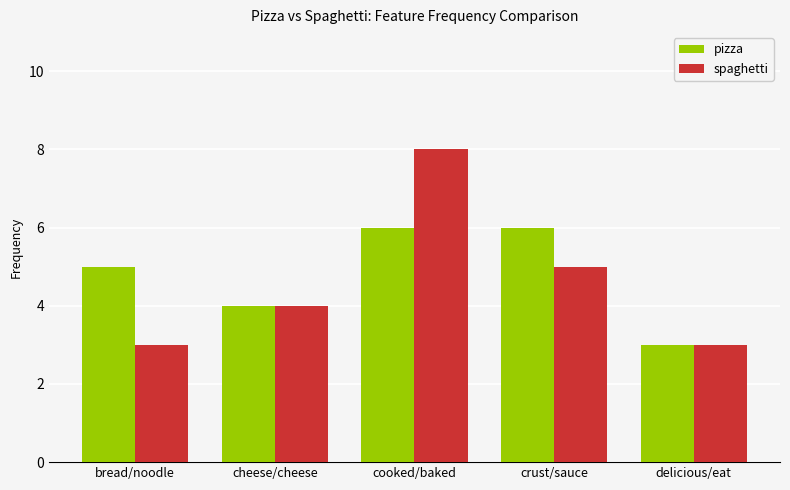

What is the minimum value for spaghetti?

3